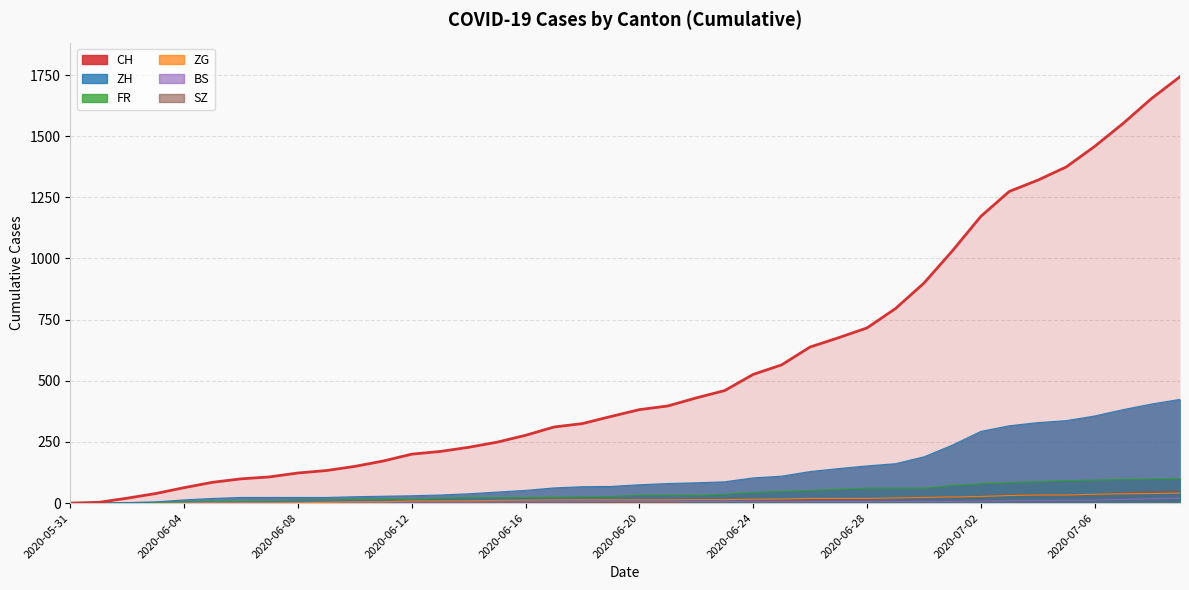

What is the label of the 1st point from the right?

2020-07-09